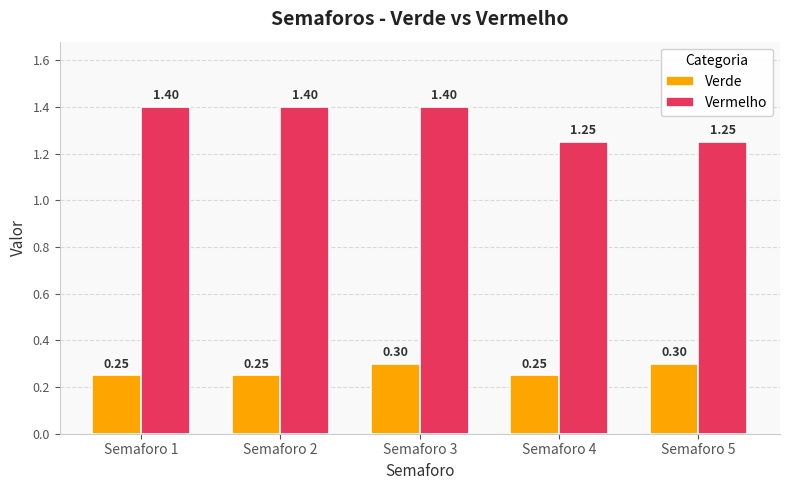

Which series has the widest spread of values?

Vermelho